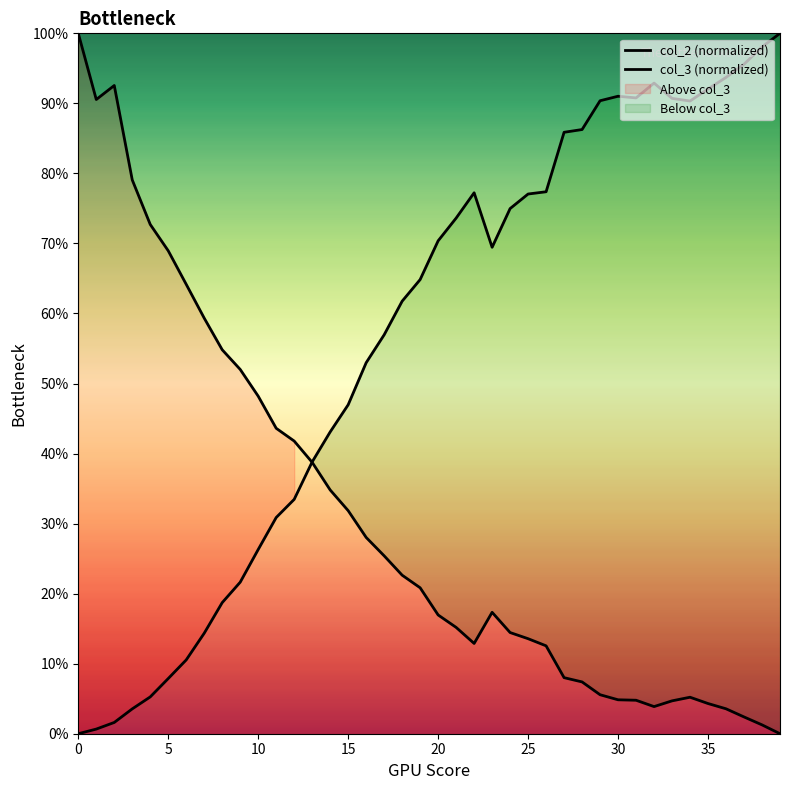

True or false: col_3 (normalized) and col_2 (normalized) cross at least once.

True